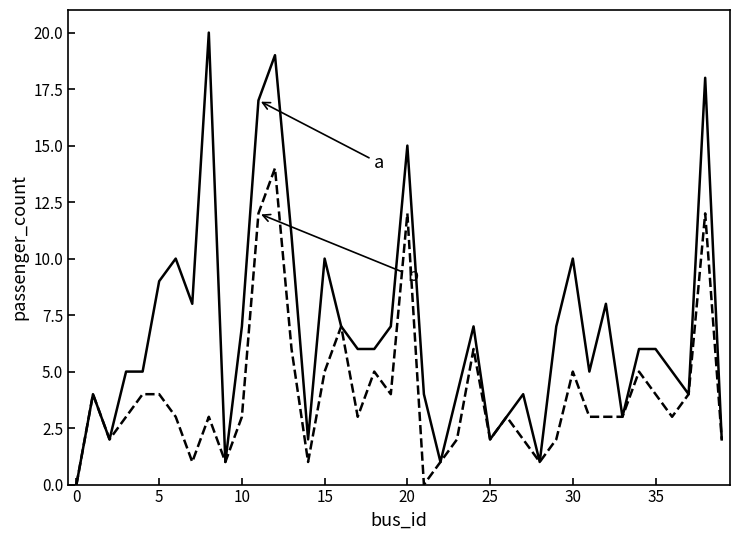

How many lines are shown in the chart?

2